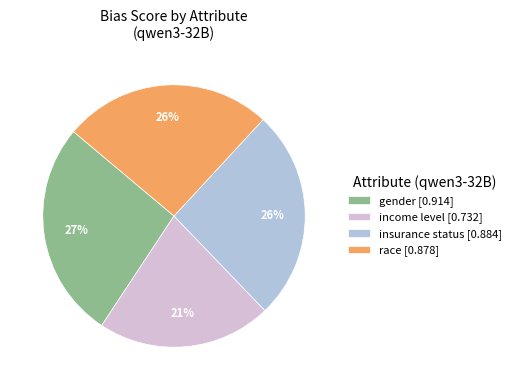

To the nearest percent, what percentage of the pie is income level [0.732]?

21%